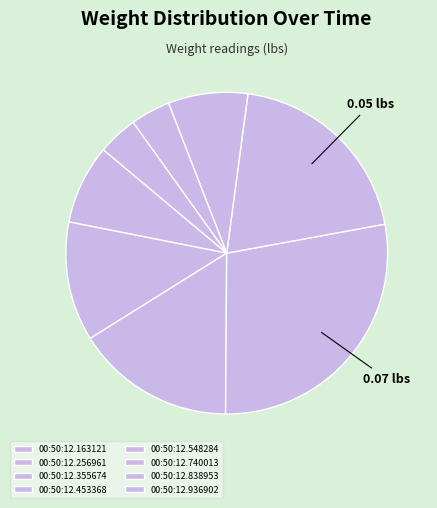

To the nearest percent, what portion does 00:50:12.453368 represent?

28%